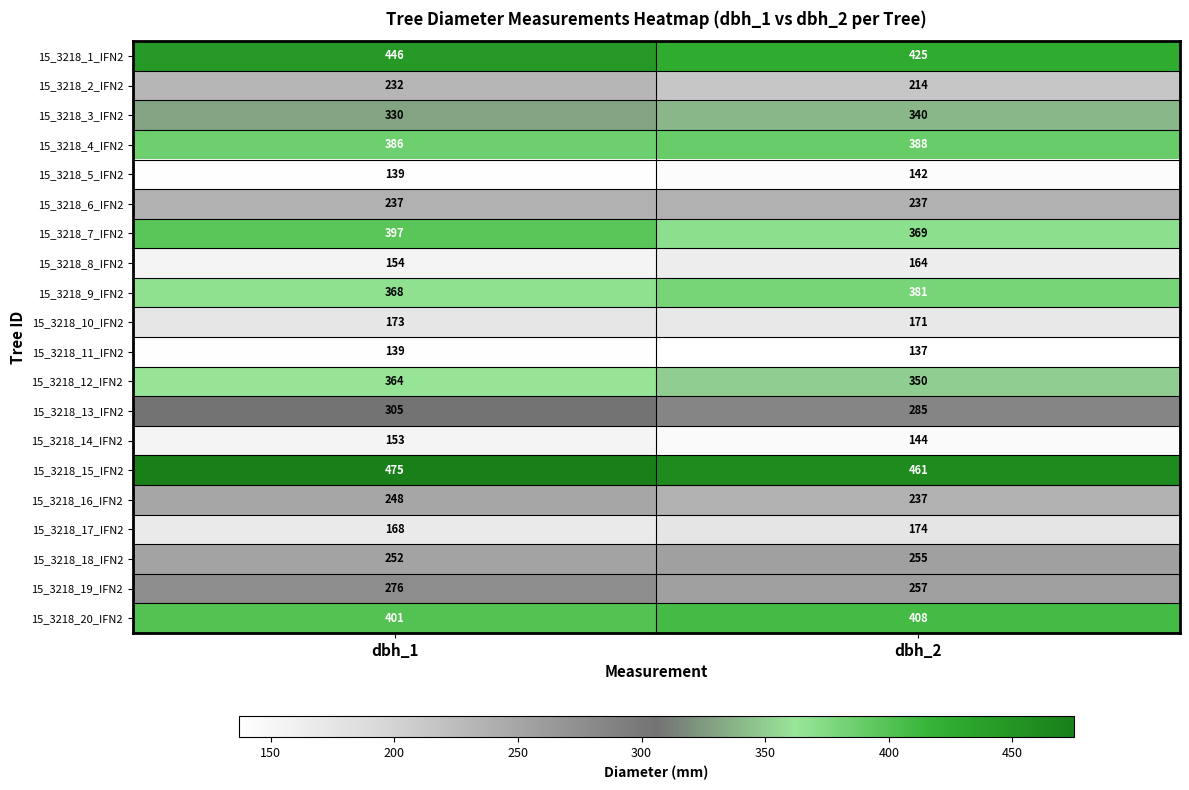

At which label is 15_3218_17_IFN2 closest to 171?

dbh_1